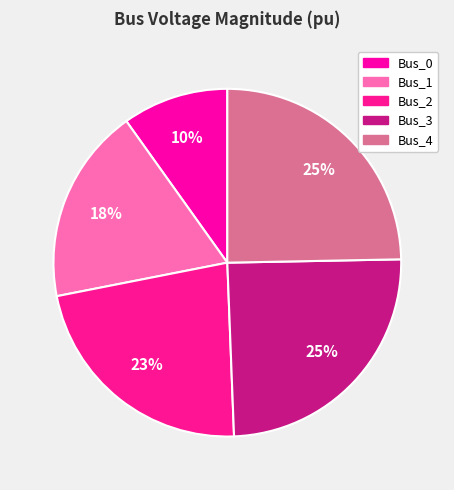

Which slice is the smallest?

Bus_0